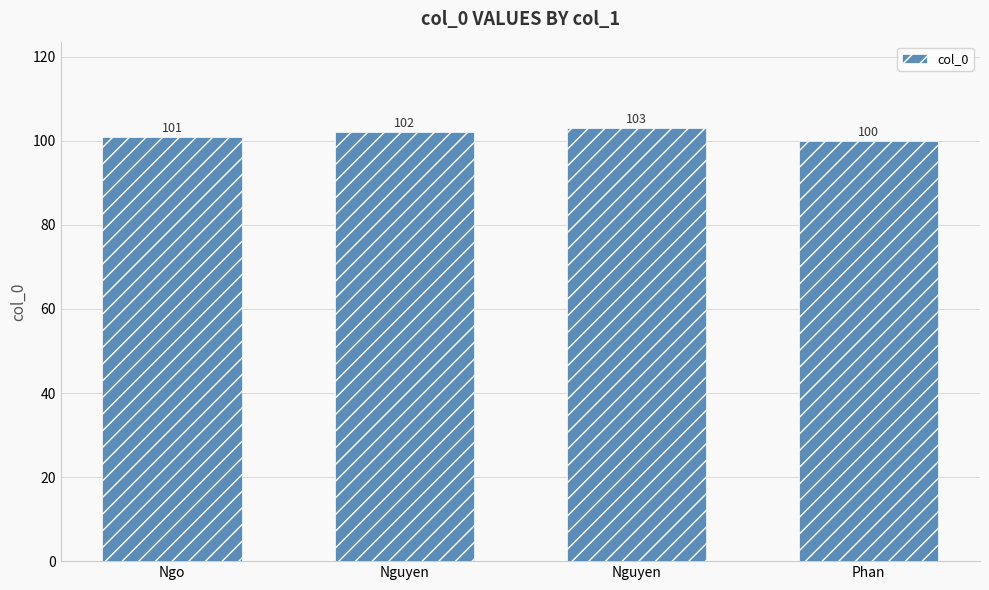

How many series are shown in this chart?

1